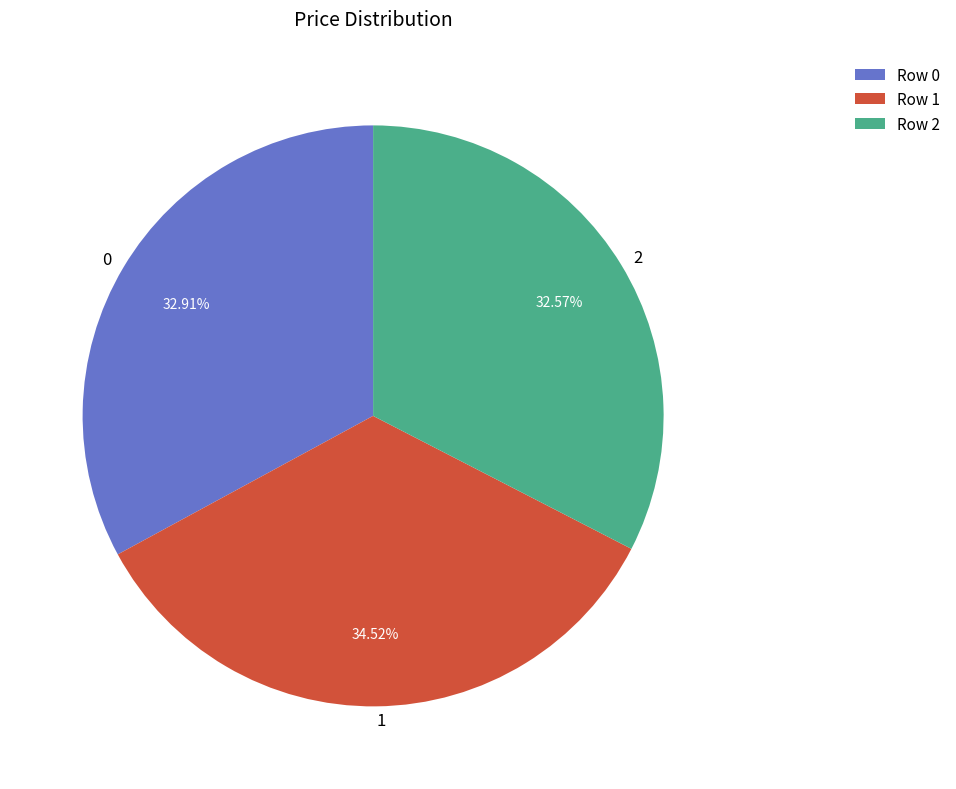

Is 2 the majority of the pie?

No